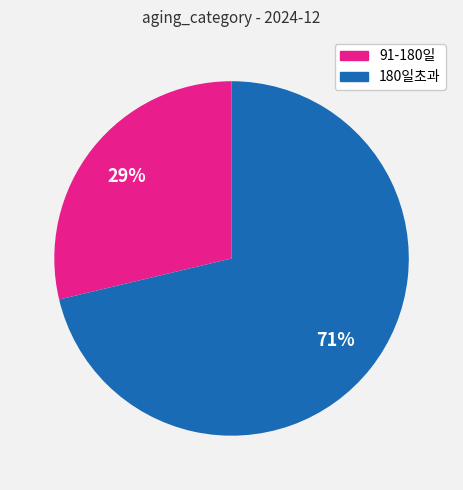

To the nearest percent, what is the average slice percentage?

50%